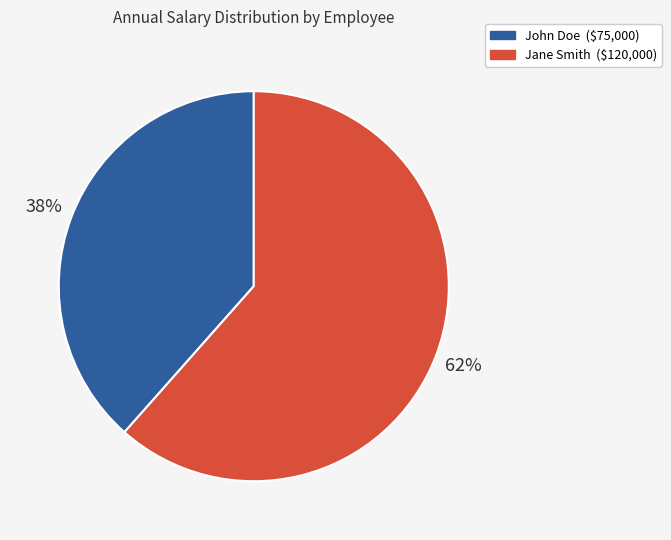

What percentage is the Jane Smith slice, to the nearest percent?

62%